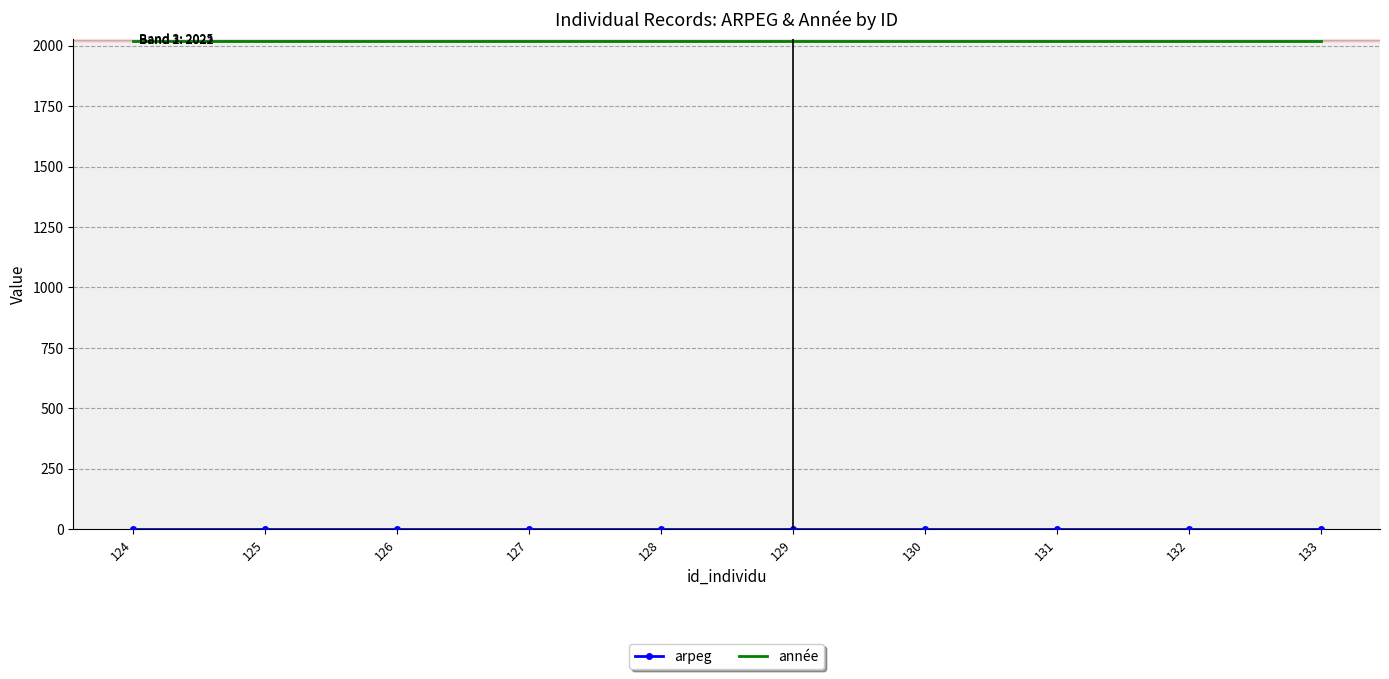

The année series shows 1249 at 124. True or false?

False